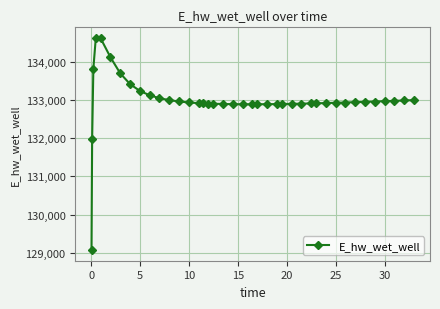

What is the value of the 18th point from the left?

132904.5